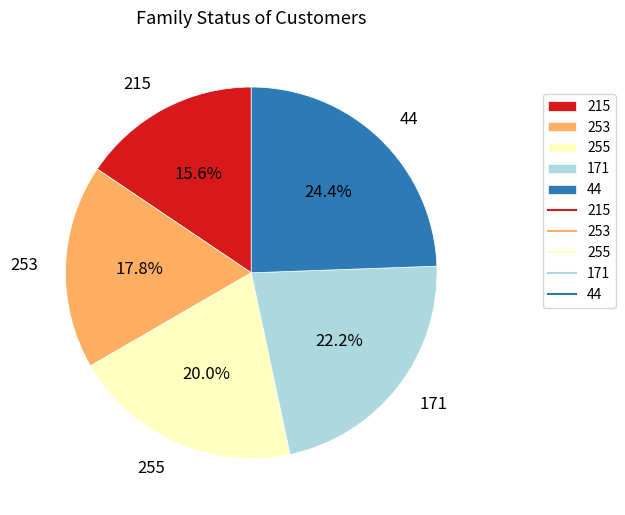

How many segments does this pie chart have?

5